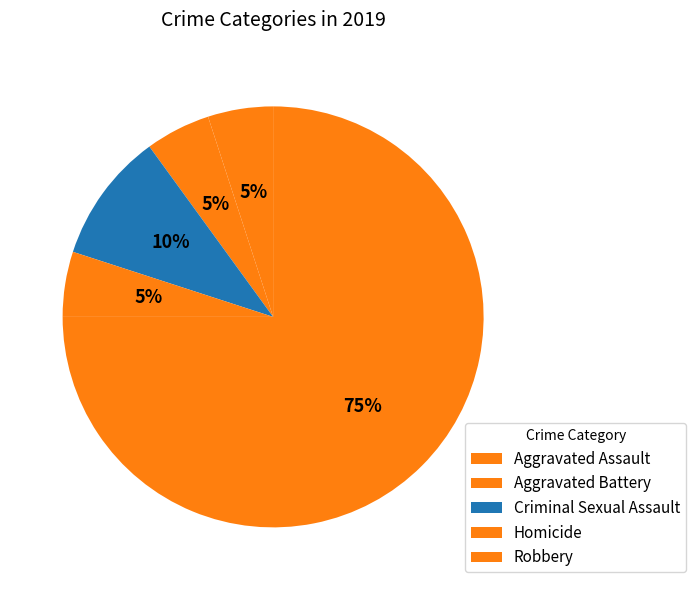

Between Aggravated Battery and Robbery, which is larger?

Robbery